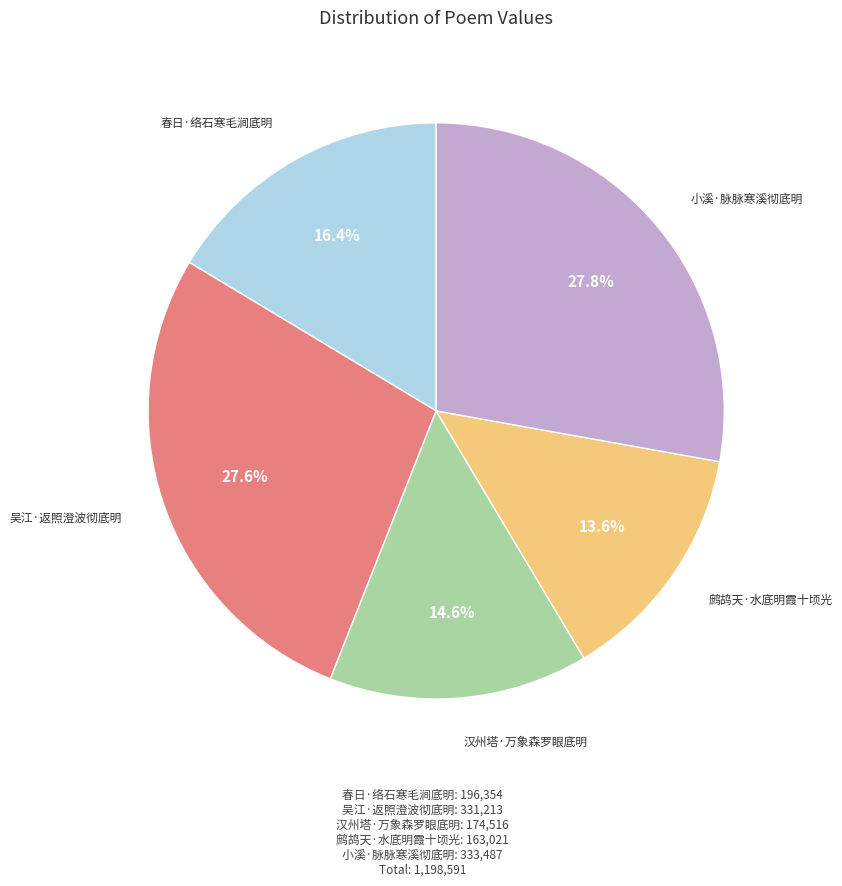

To the nearest percent, what portion does 春日·络石寒毛涧底明 represent?

16%